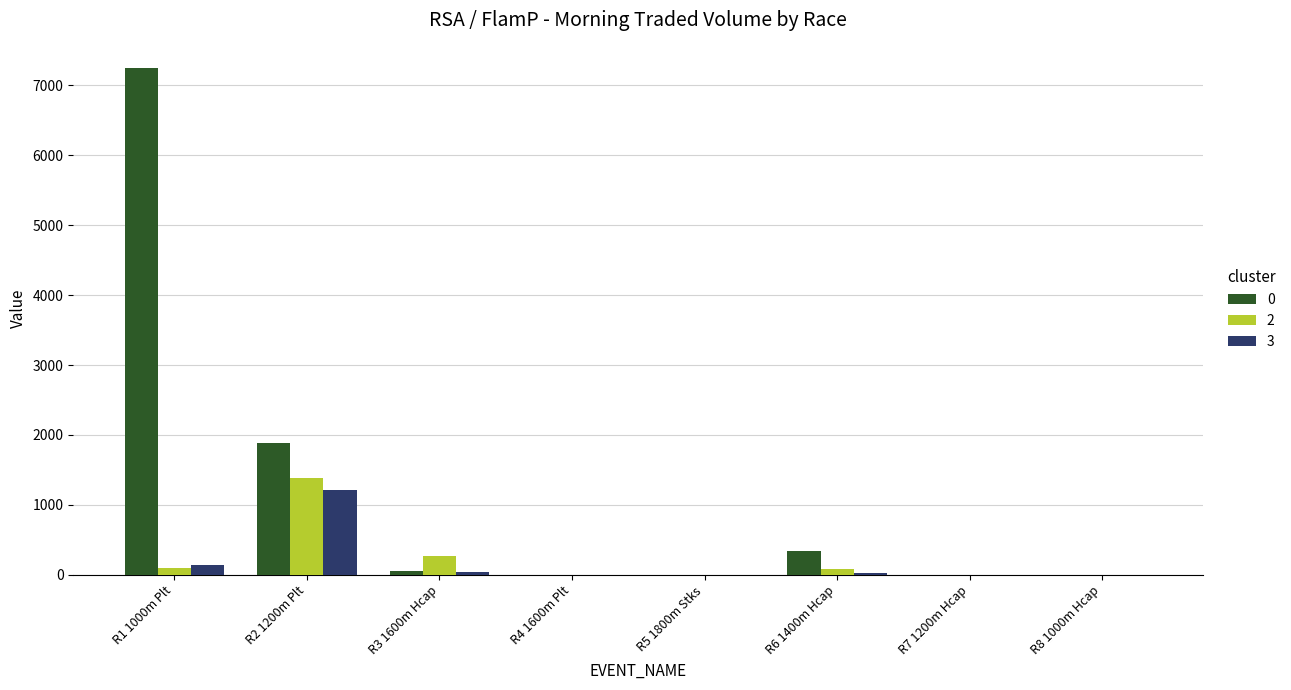

How many data points in 0 are above 48?

4